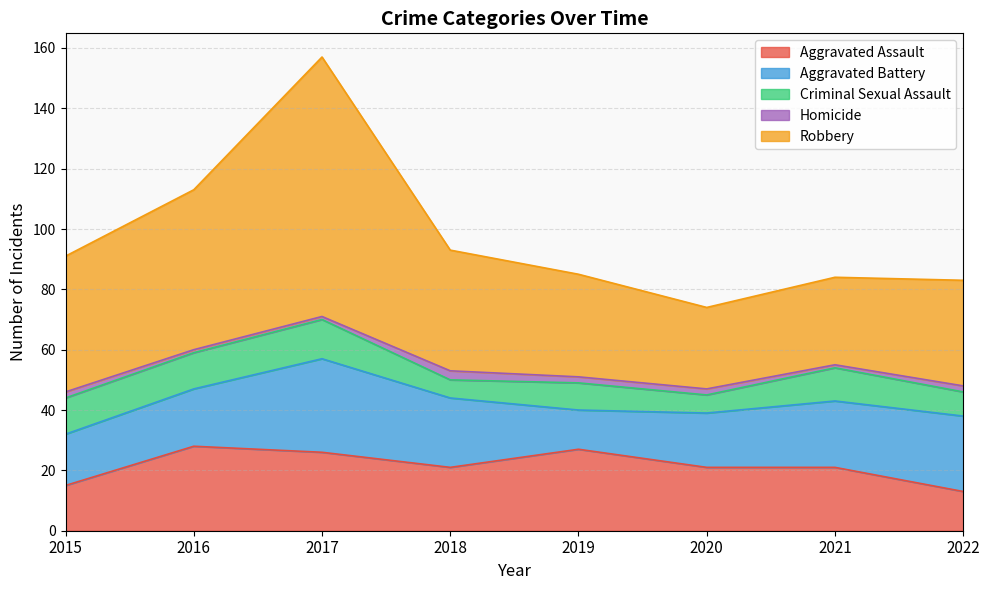

What is the spread (max minus min) of values at 2016?

52